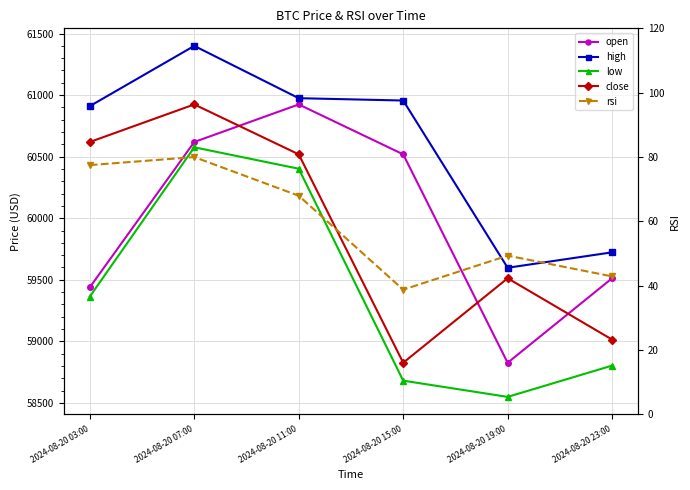

Which label corresponds to the largest value in the chart?

2024-08-20 07:00